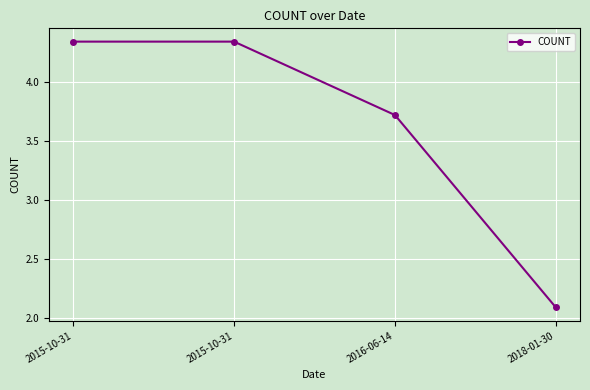

Is this an area chart (filled region under the line)?

No